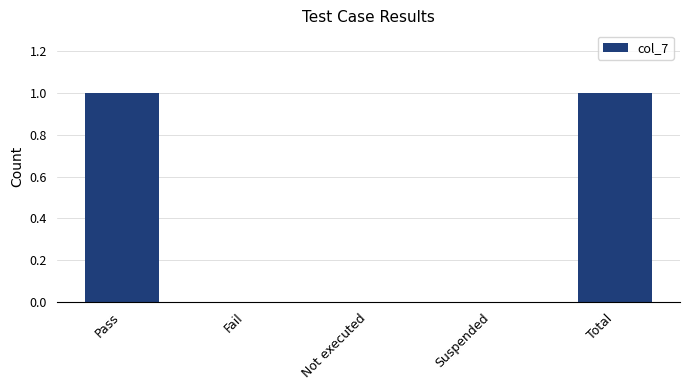

Which has a higher value, Fail or Total?

Total